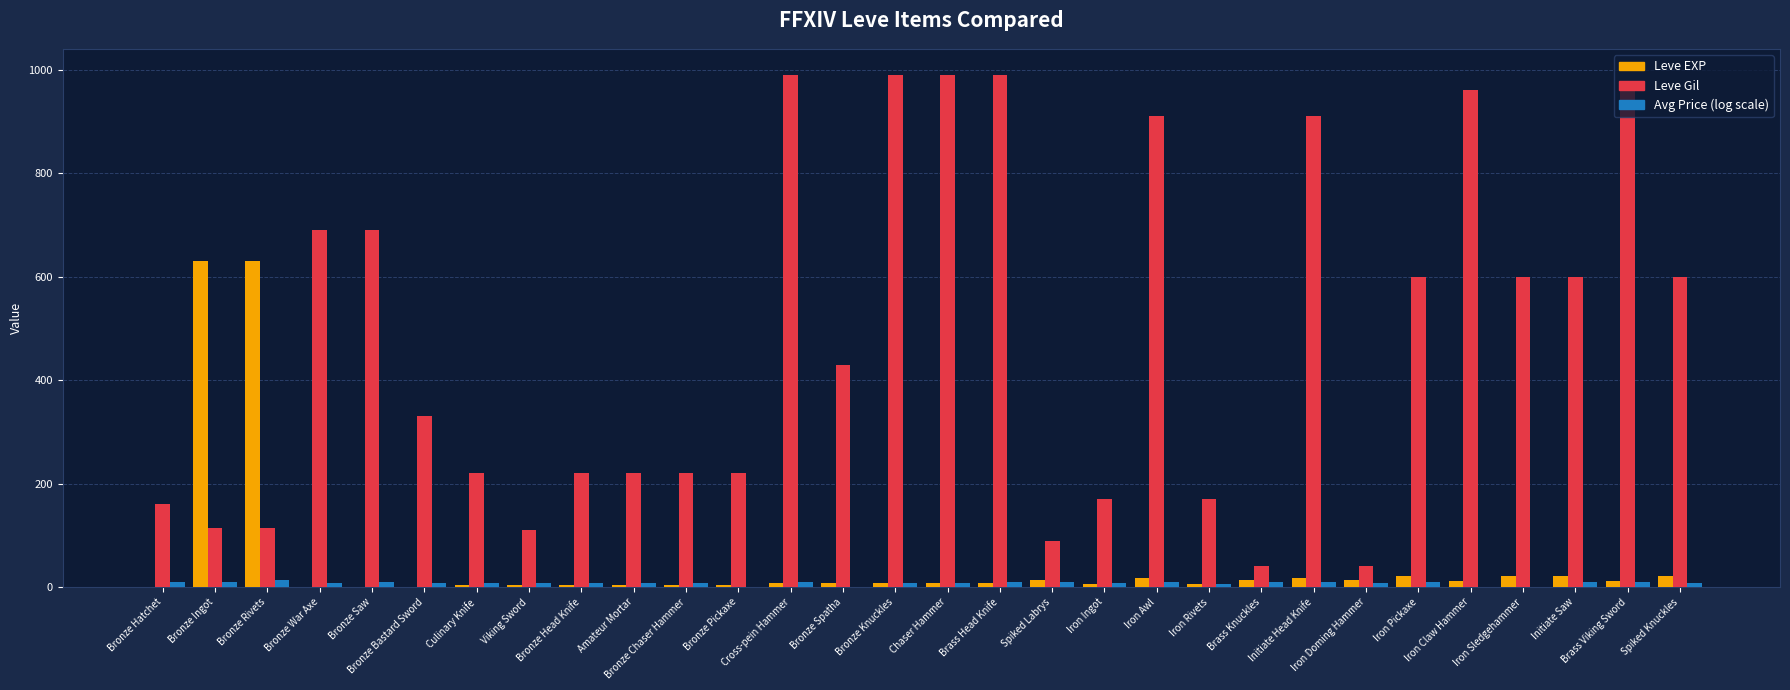

What is the greatest value displayed?

990.0